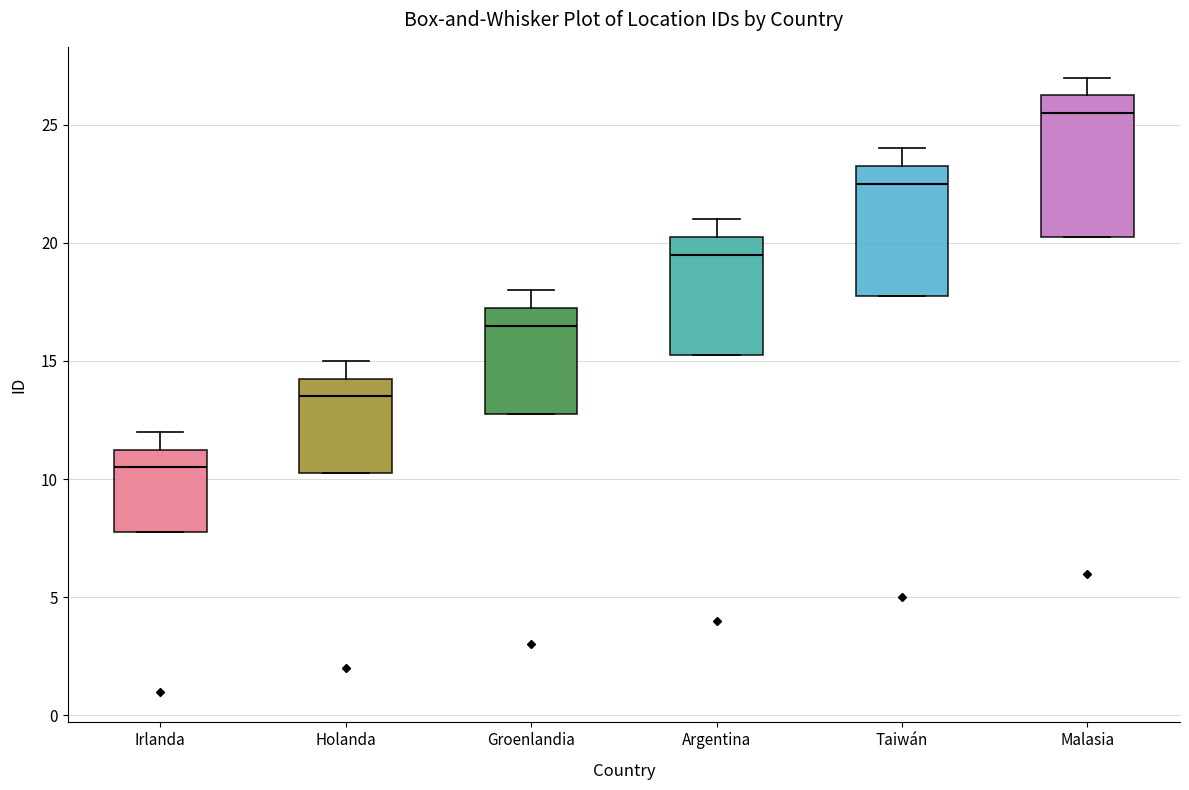

Reading left to right, read every box against the y-axis: the position of its median line, the range the box covers, and the ends of its whiskers. The values are not printed on the chart, so give them approximately, as read against the axis.

Irlanda: median 10.5, box 8.0 to 11.5, whiskers 8.0 to 12.0
Holanda: median 13.5, box 10.5 to 14.5, whiskers 10.5 to 15.0
Groenlandia: median 16.5, box 13.0 to 17.5, whiskers 13.0 to 18.0
Argentina: median 19.5, box 15.5 to 20.5, whiskers 15.5 to 21.0
Taiwán: median 22.5, box 18.0 to 23.5, whiskers 18.0 to 24.0
Malasia: median 25.5, box 20.5 to 26.5, whiskers 20.5 to 27.0